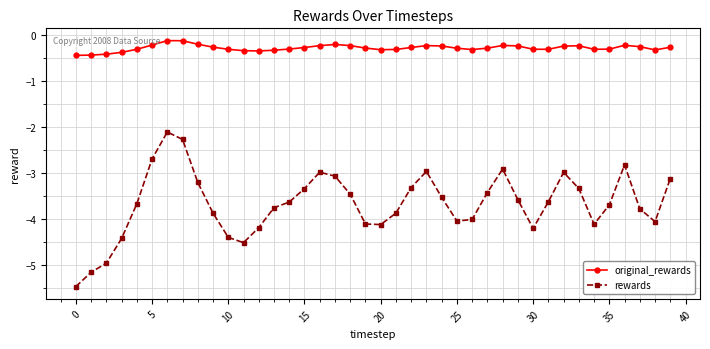

What is the difference between the maximum and minimum values in the original_rewards series?

0.3